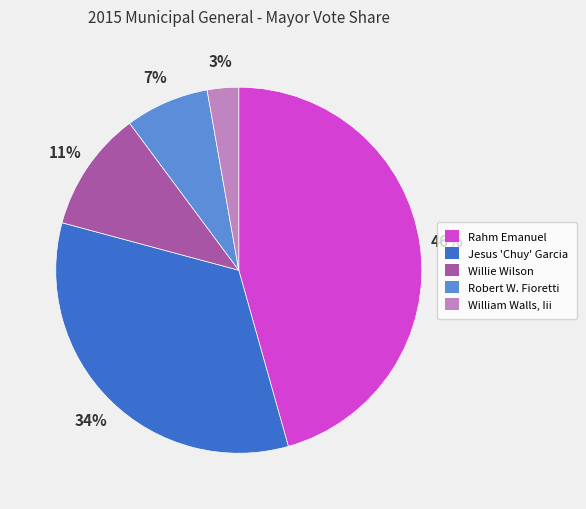

Is it true that Rahm Emanuel is 54% of the pie?

False